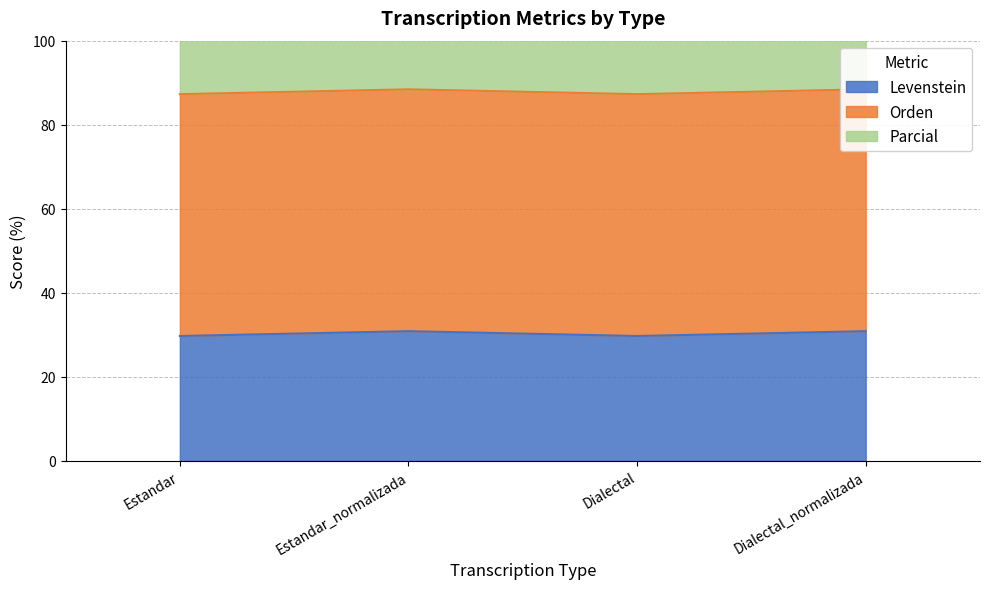

True or false: Levenstein has a value of 18.0 at Estandar_normalizada.

False